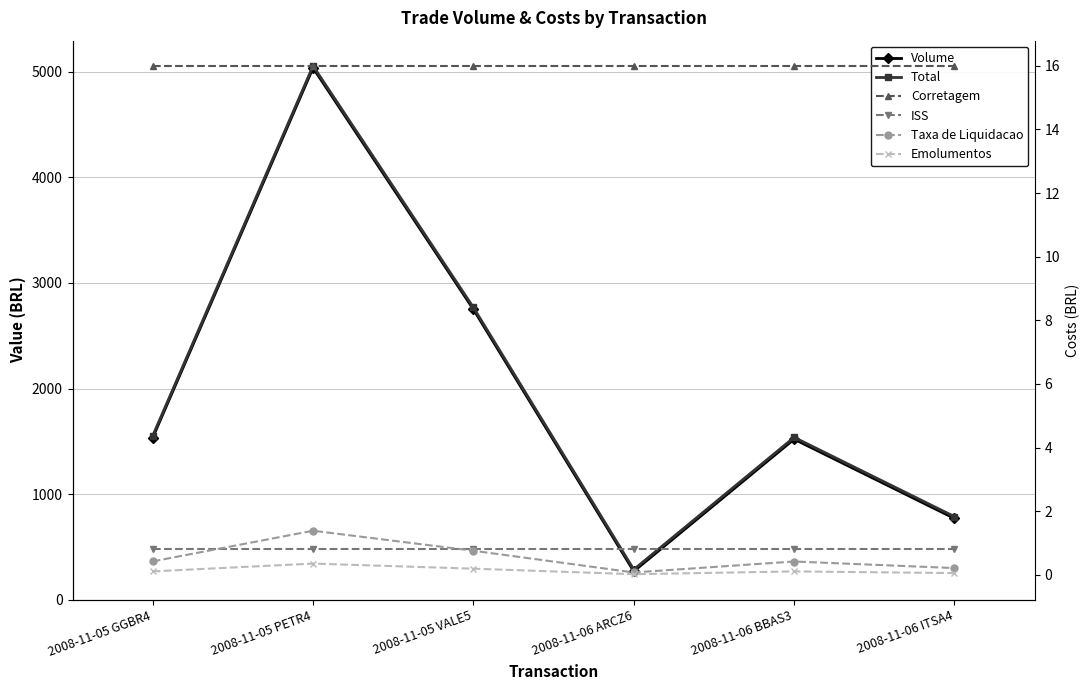

What is the value of the Volume point at the 2nd from the left?

5038.0